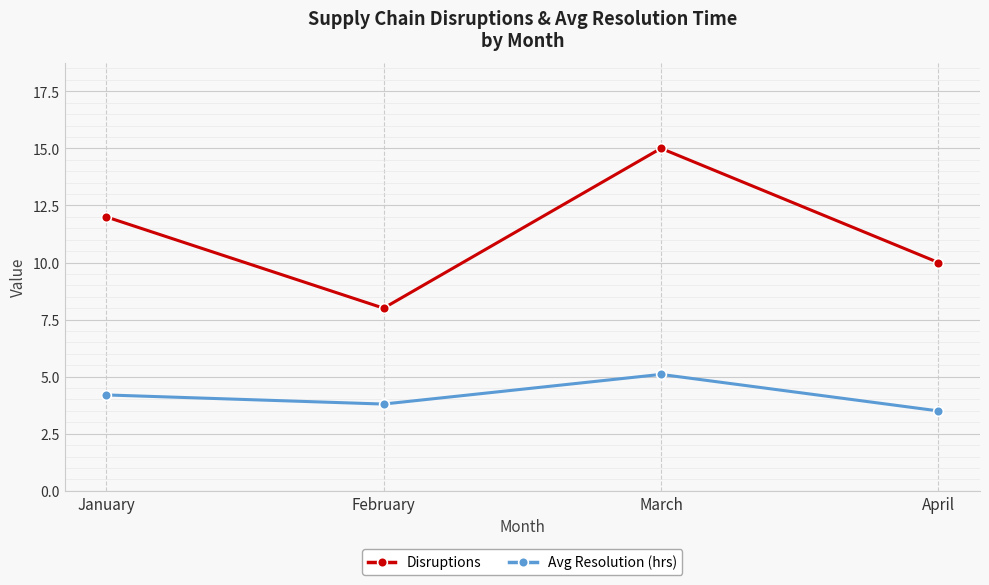

What is the maximum value shown in the chart?

15.0